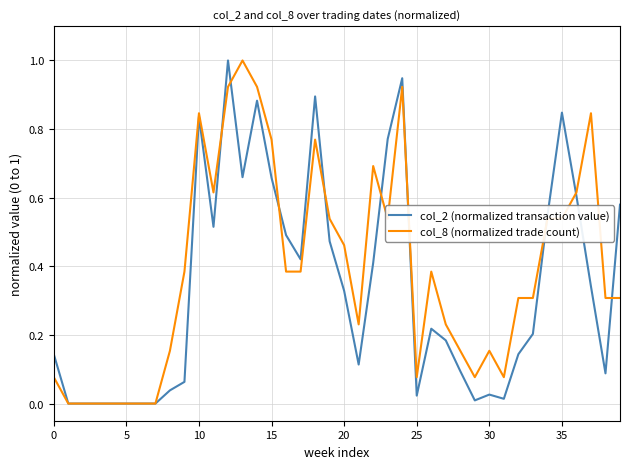

Which series has the largest total across all categories?

col_8 (normalized trade count)